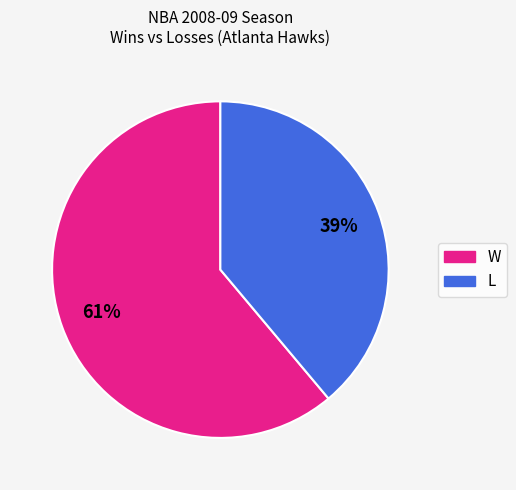

Which category accounts for the majority?

W